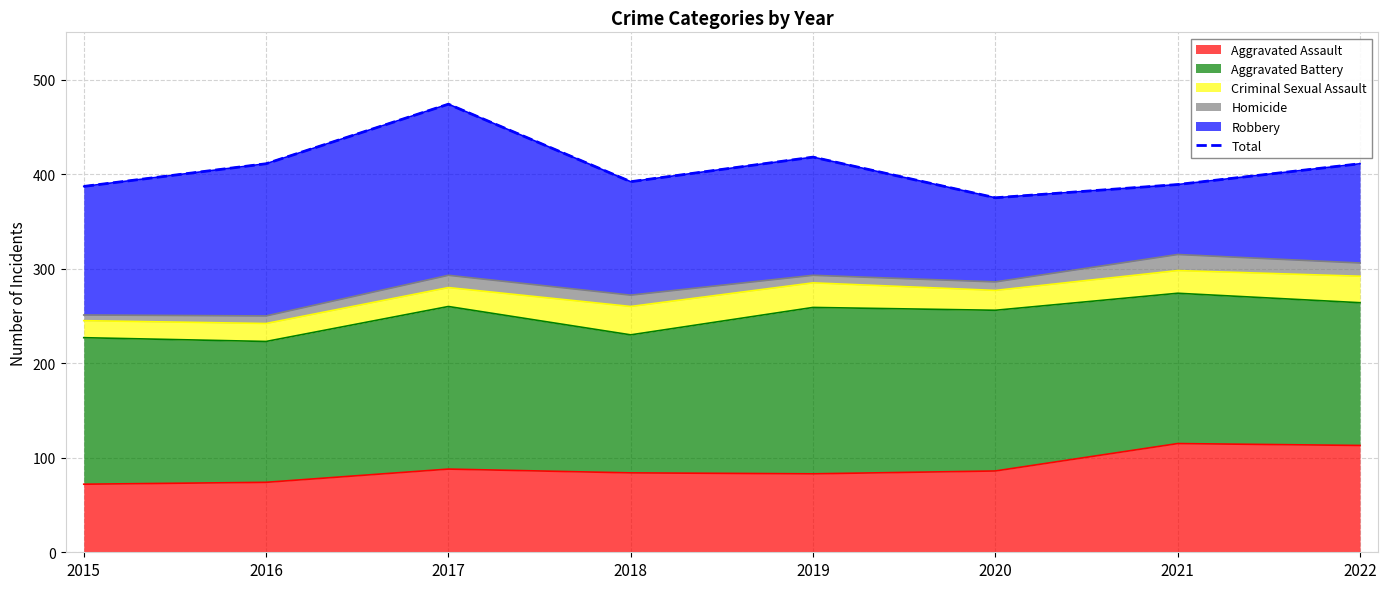

Reading left to right, list all the values displayed in this chart.

2015=387	2016=411	2017=474	2018=392	2019=418	2020=375	2021=389	2022=411